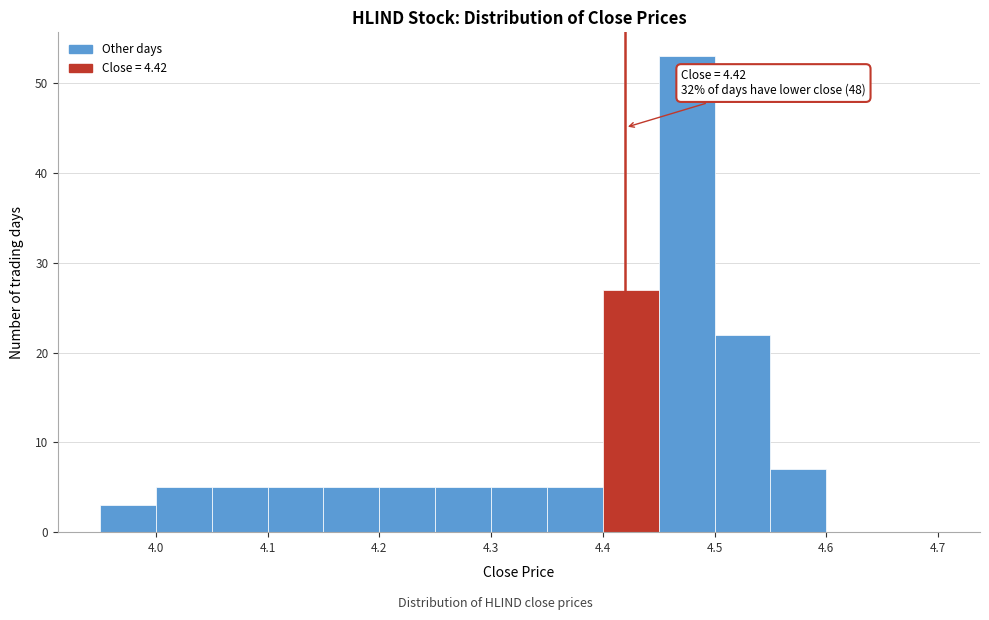

Which range on the x-axis has the tallest bar?

4.45 to 4.50